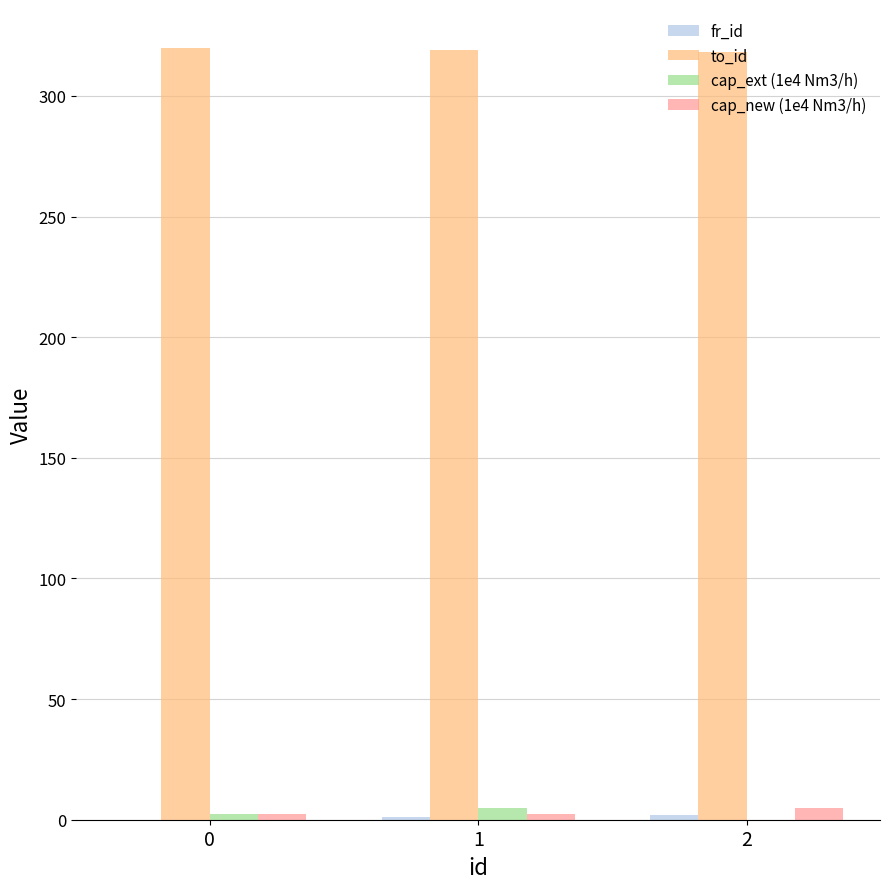

Which series has the largest total across all categories?

to_id